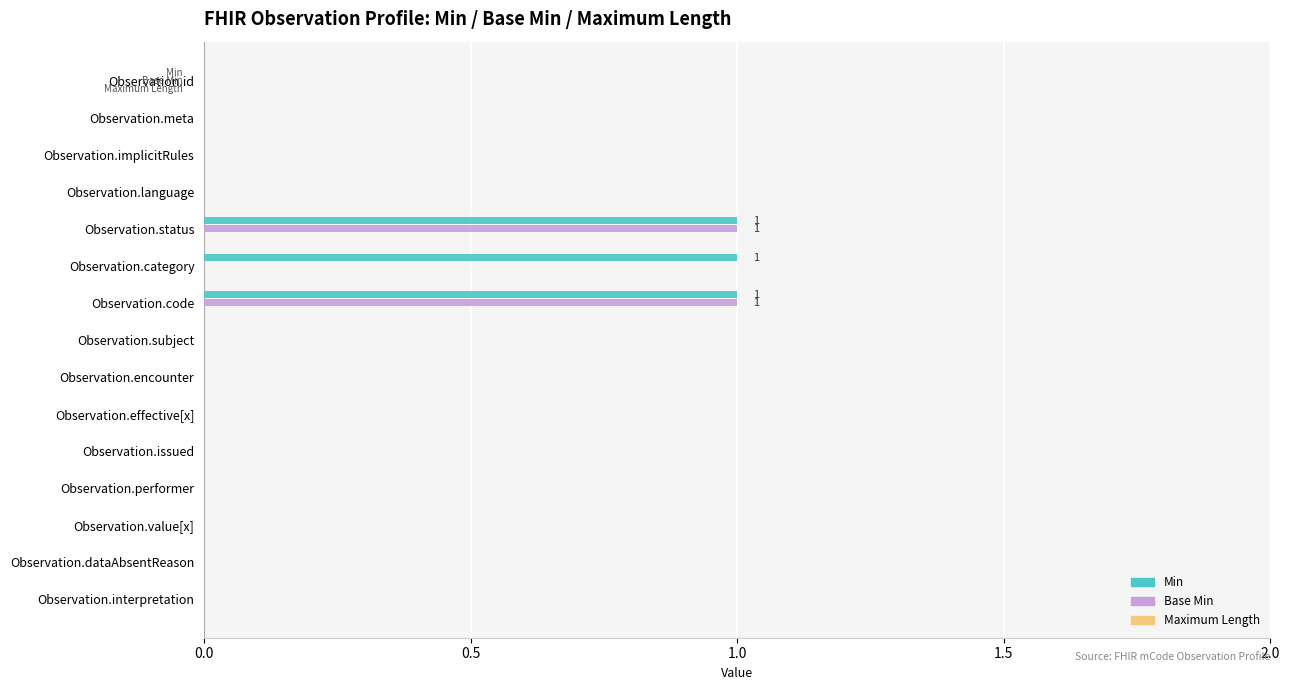

The value of Min at Observation.implicitRules is 0. True or false?

True